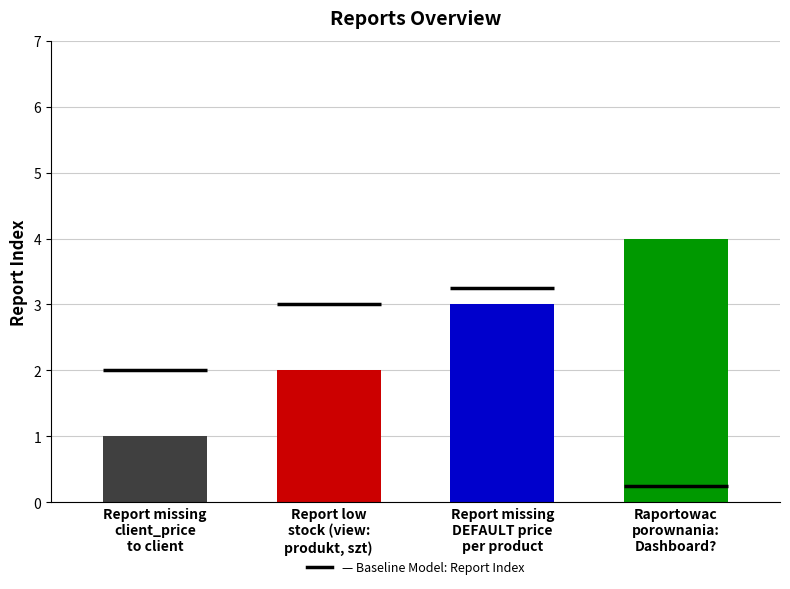

Reading left to right, list all the values displayed in this chart.

Report missing
client_price
to client=1	Report low
stock (view:
produkt, szt)=2	Report missing
DEFAULT price
per product=3	Raportowac
porownania:
Dashboard?=4